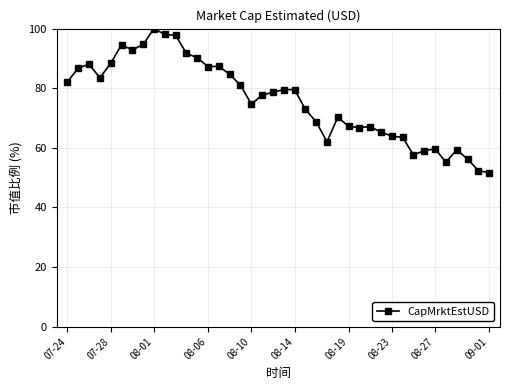

What is the difference between the second highest and second lowest values?

45.6